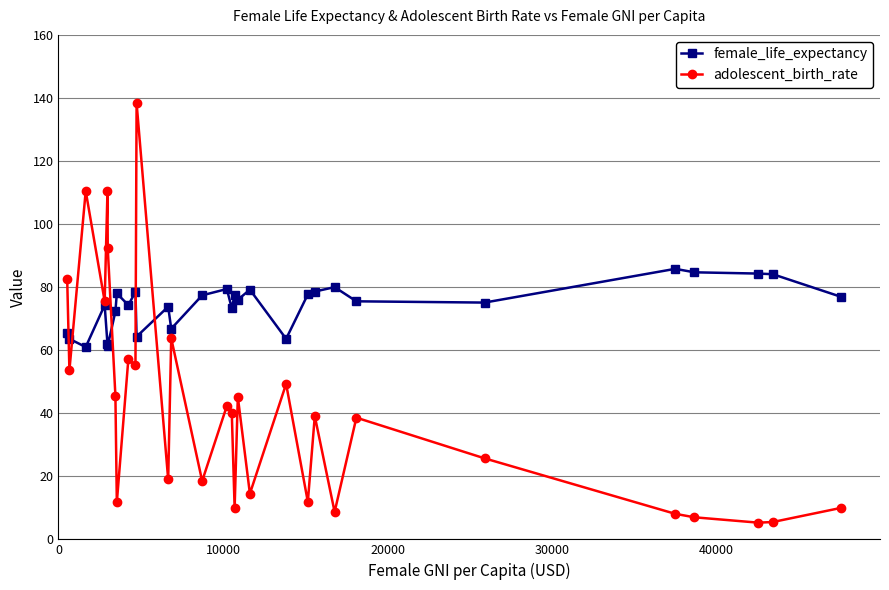

What is the difference between the maximum and minimum values in the female_life_expectancy series?

24.8